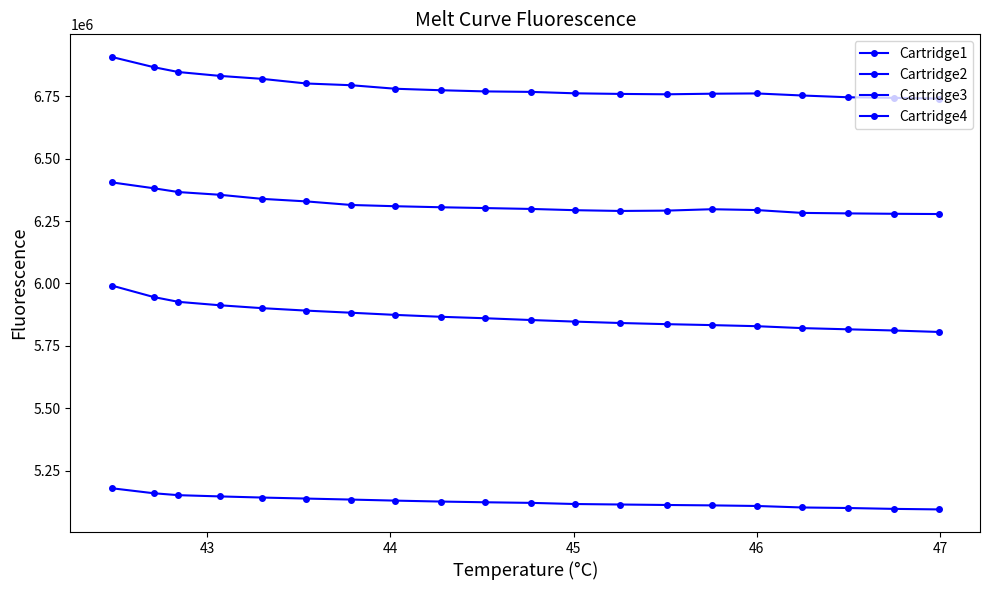

What is the lowest value of the Cartridge4 series?

6277883